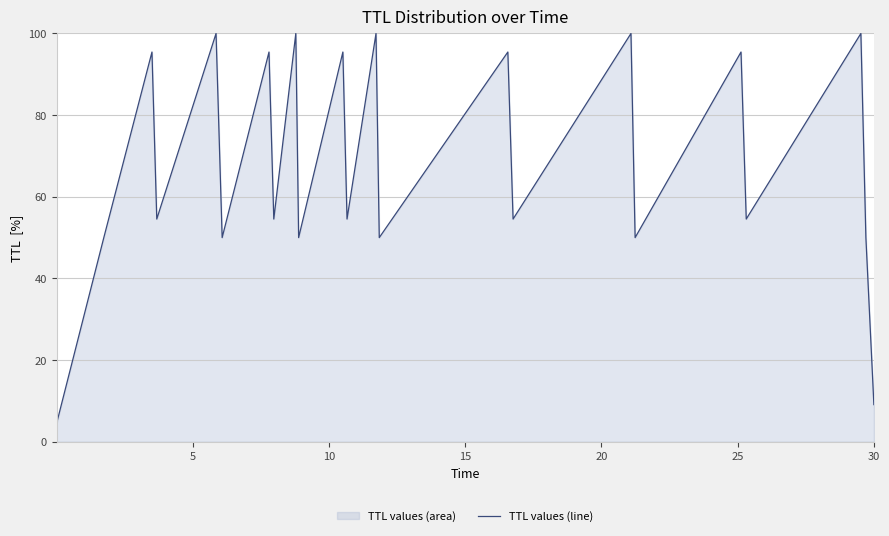

Reading left to right, what are all the values shown in this chart?

4.5	50.0	95.5	54.5	100.0	50.0	95.5	54.5	100.0	50.0	95.5	54.5	100.0	50.0	95.5	54.5	100.0	50.0	95.5	54.5	100.0	50.0	9.1